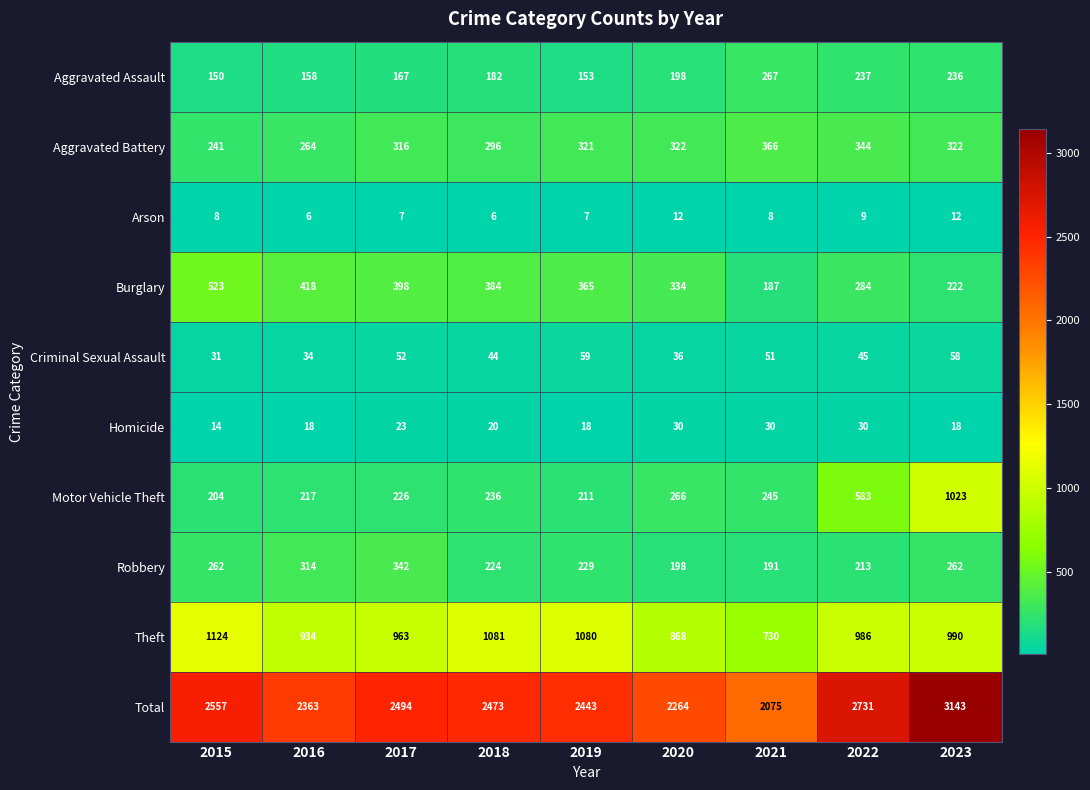

Which series has the largest range (max minus min)?

Total